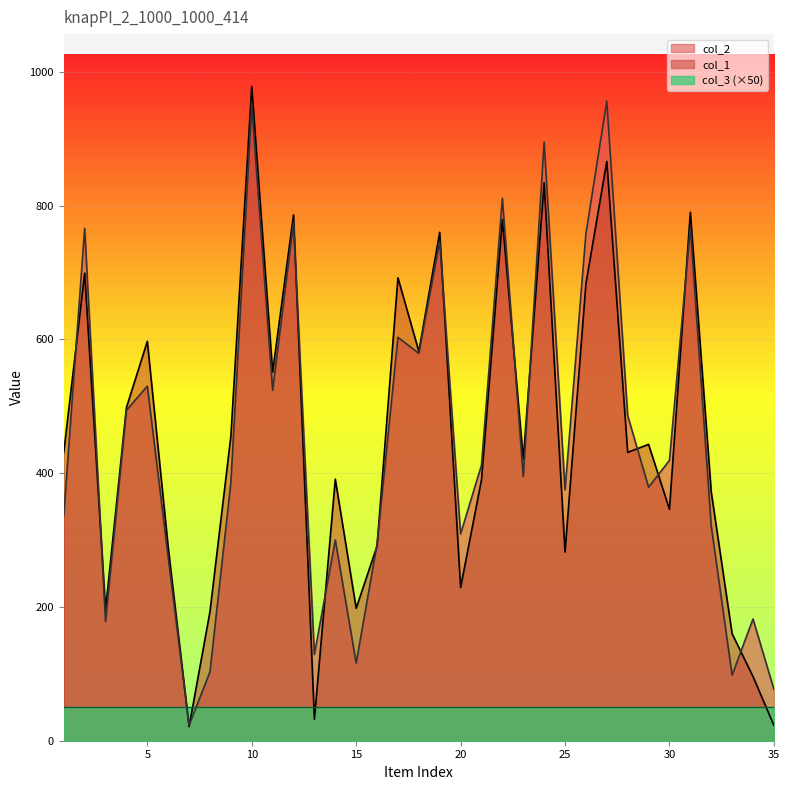

Which series has the widest spread of values?

col_1